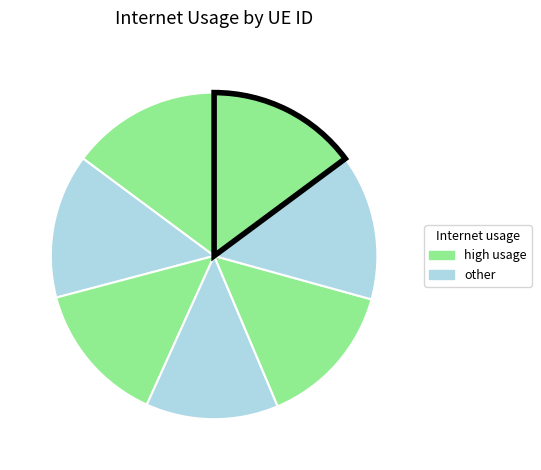

Count the number of slices in the pie.

7